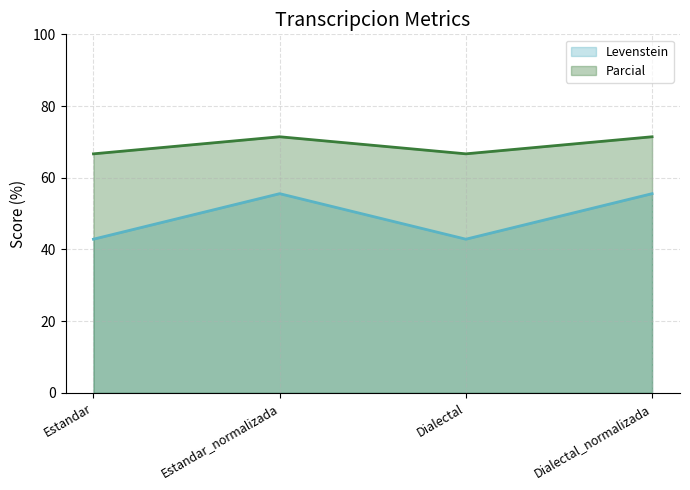

What is the difference between the highest and lowest values at Estandar?

23.8